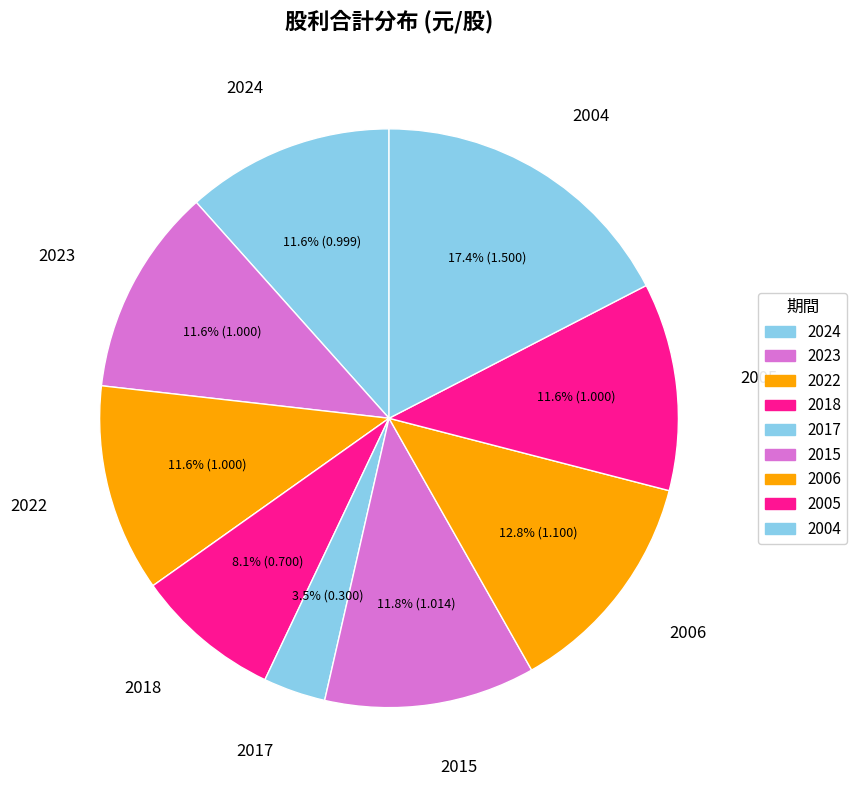

Rank the categories by value from lowest to highest.

2017, 2018, 2024, 2023, 2022, 2005, 2015, 2006, 2004